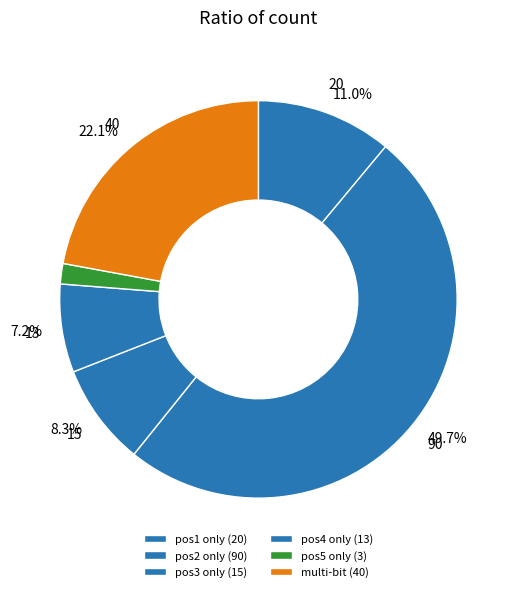

Count the number of slices in the pie.

6